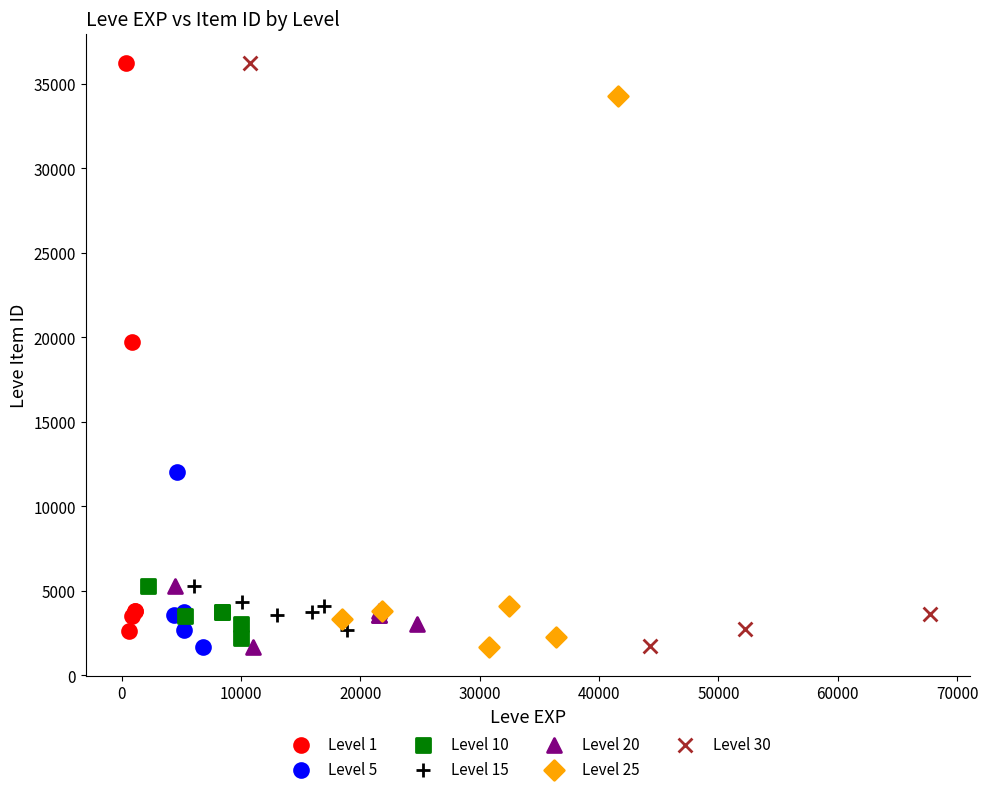

What are all the series names shown in the legend?

Level 1, Level 5, Level 10, Level 15, Level 20, Level 25, Level 30